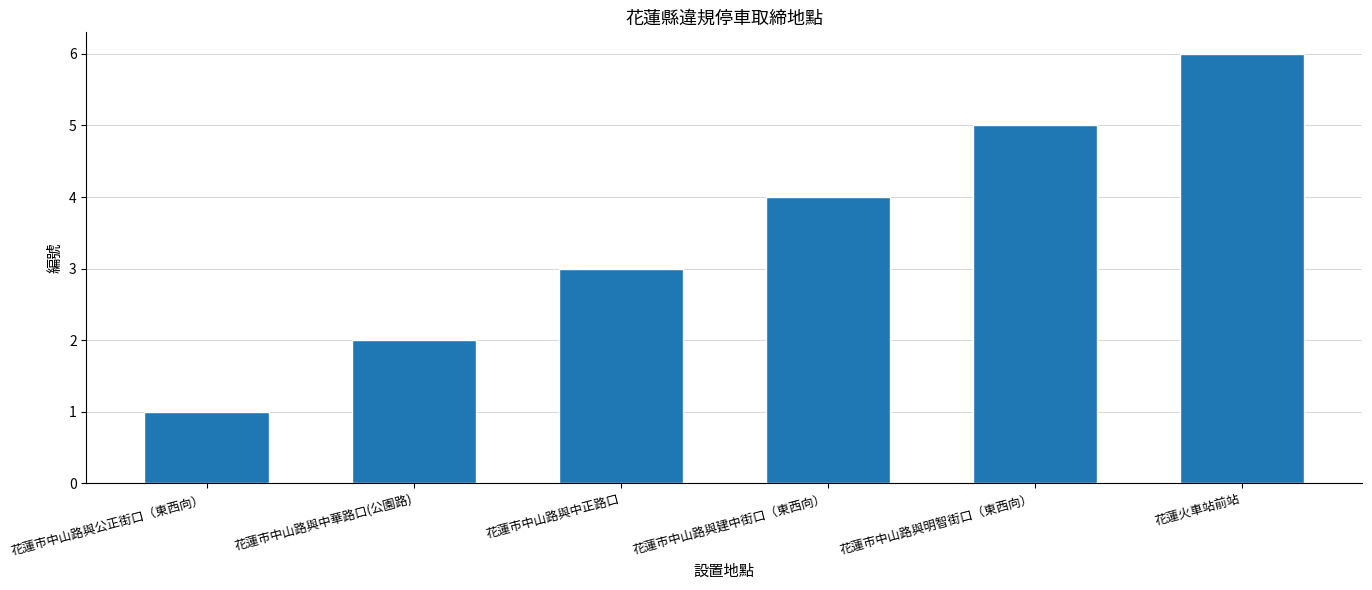

The chart shows a value of 1 at 花蓮市中山路與中華路口(公園路). True or false?

False